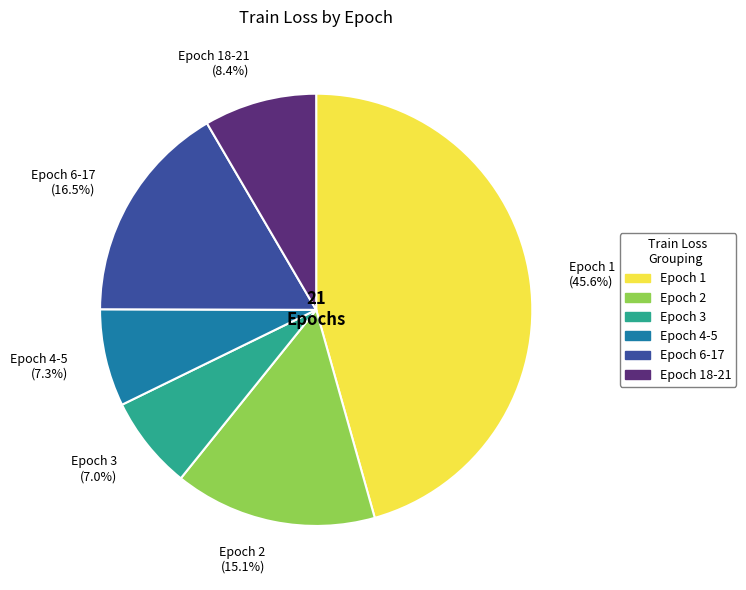

Combined, do Epoch 18-21 (8.4%) and Epoch 1 (45.6%) account for over 50%?

Yes